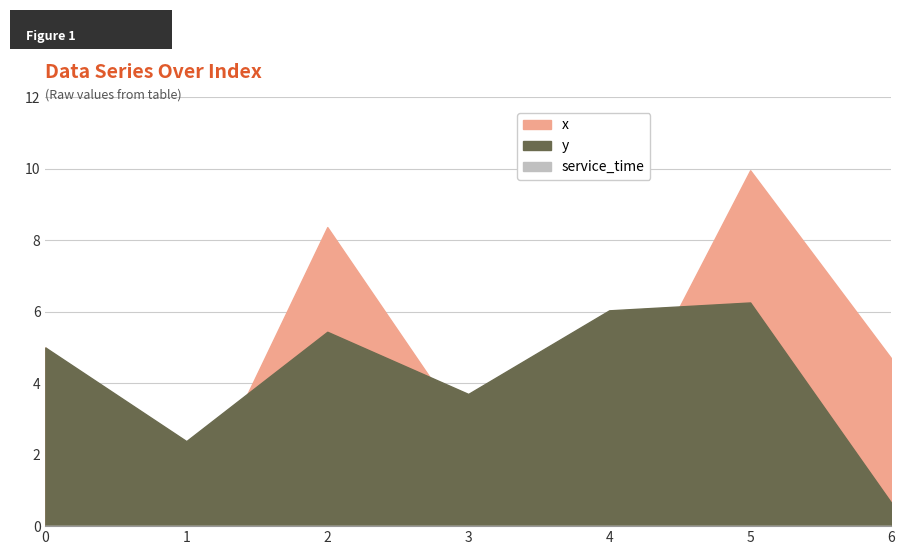

Between which two adjacent categories do y and x first intersect?

1 and 2